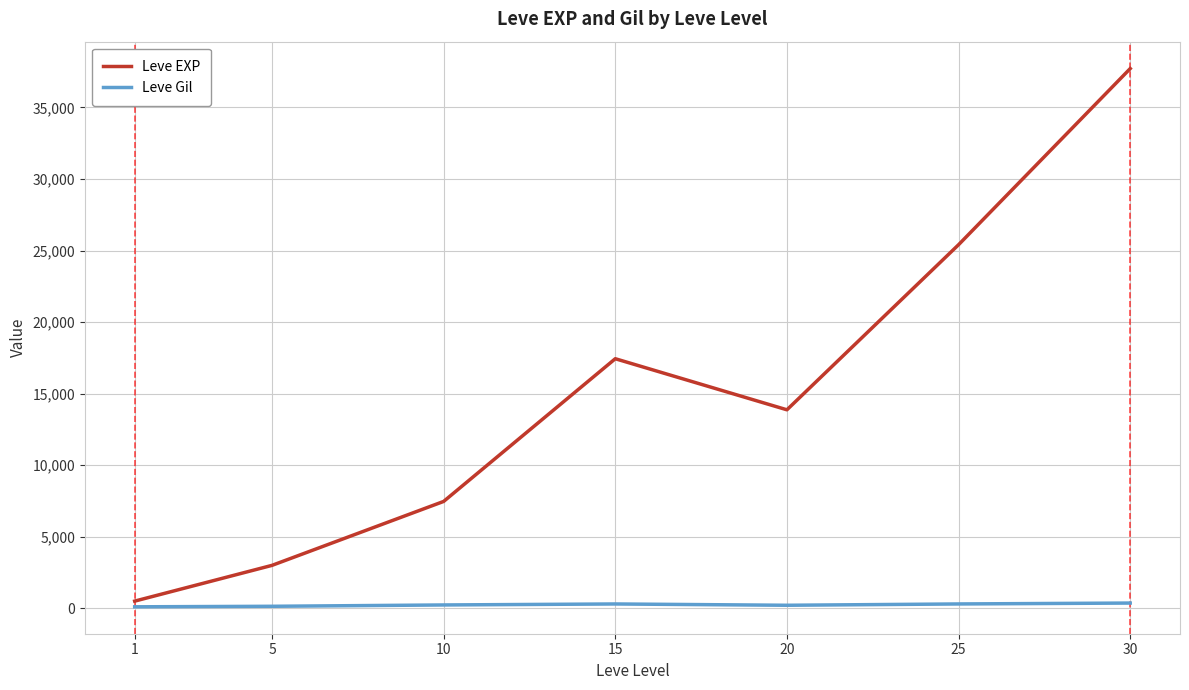

List the series in order of their overall mean, lowest first.

Leve Gil, Leve EXP